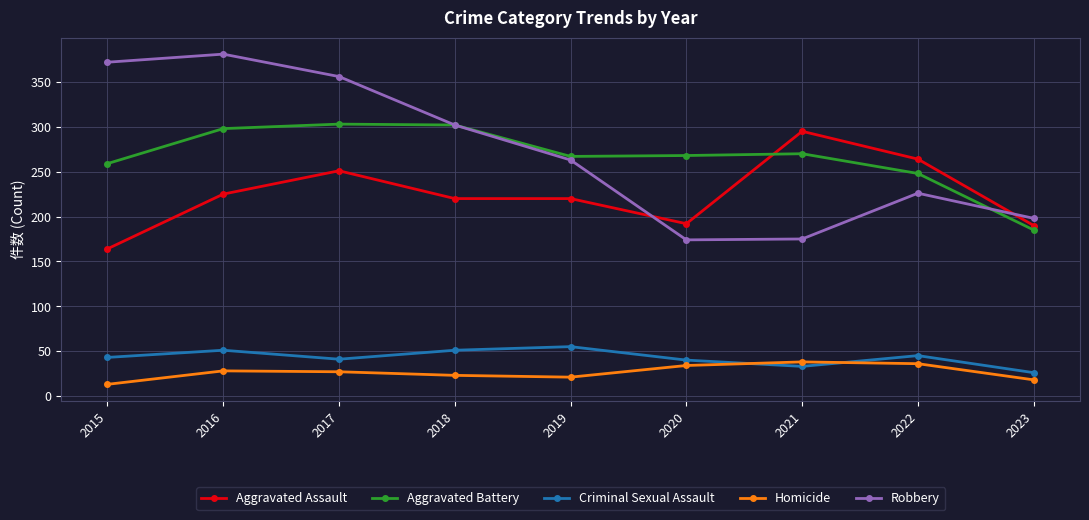

What is the lowest value of the Aggravated Battery series?

185